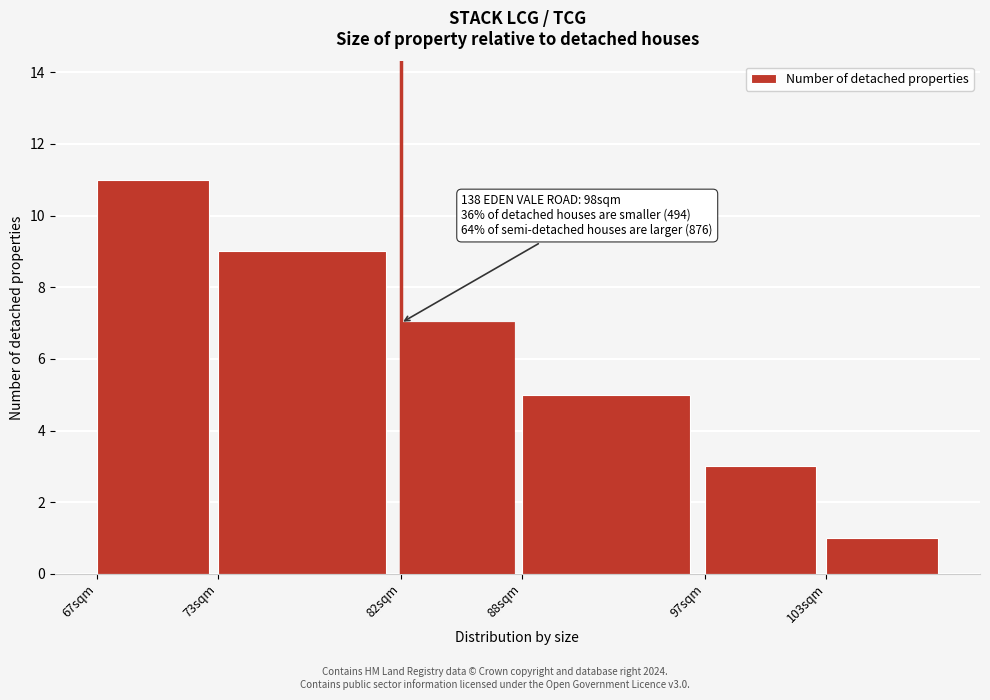

Reading right to left, what are all the values shown in this chart?

1	3	5	7	9	11